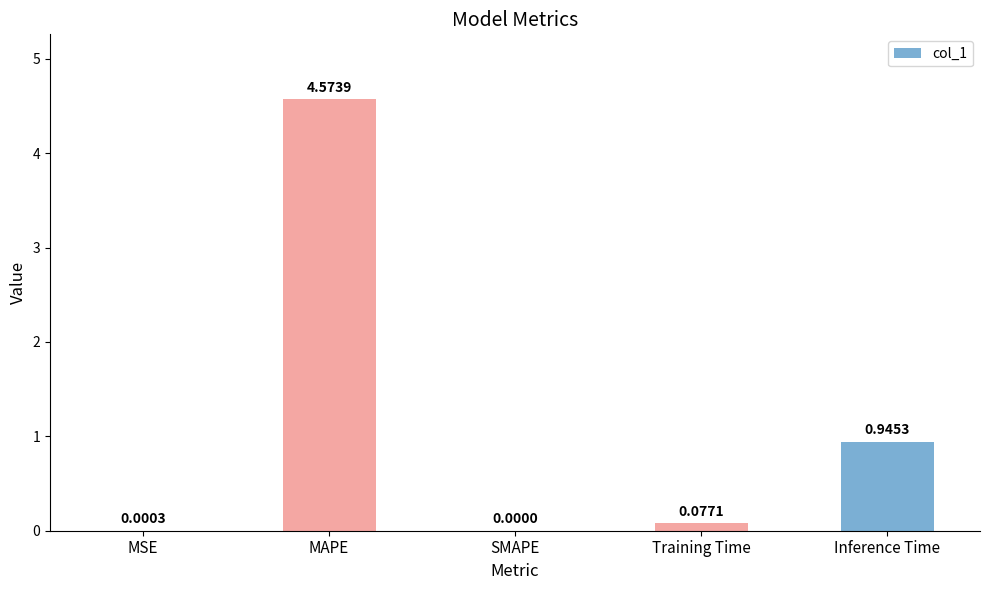

What is the change in value from MAPE to Inference Time?

-3.6